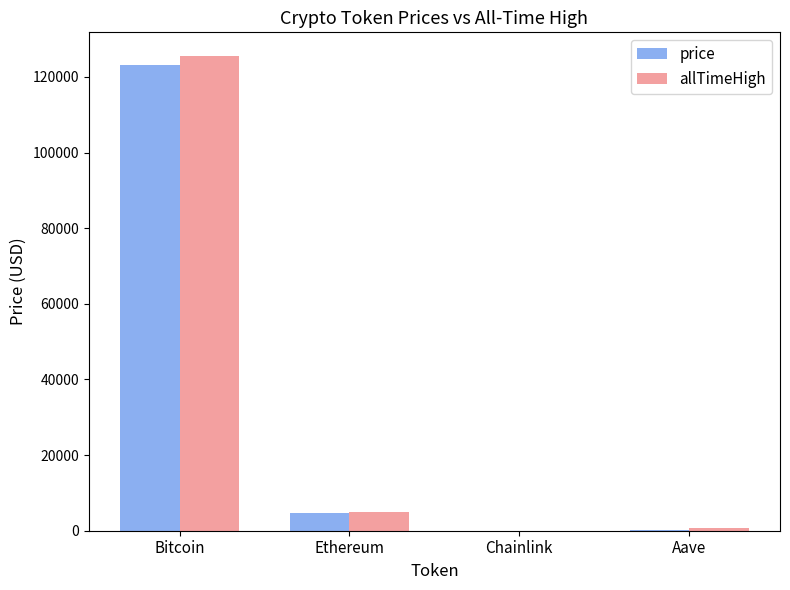

Is it true that price equals 123162.0 at Bitcoin?

True